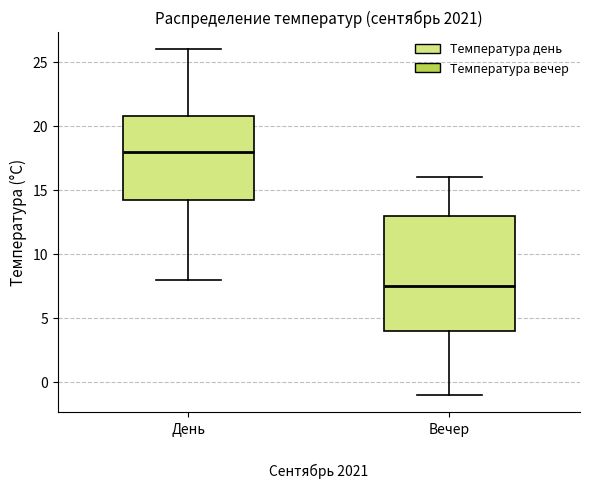

Which box has the lowest median line?

Вечер